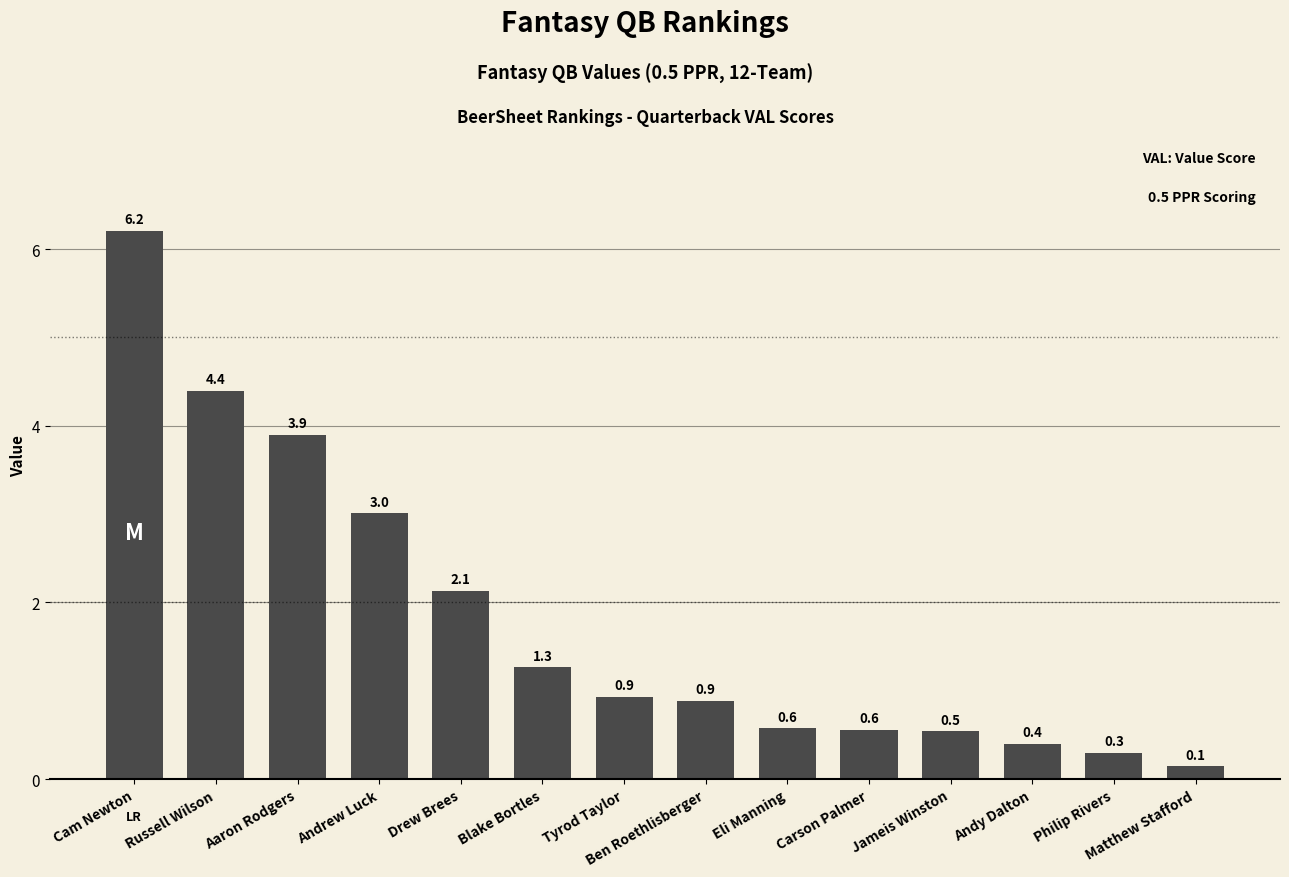

Reading left to right, transcribe all the data shown in this chart.

6.2	4.4	3.9	3.0	2.1	1.3	0.9	0.9	0.6	0.6	0.5	0.4	0.3	0.1